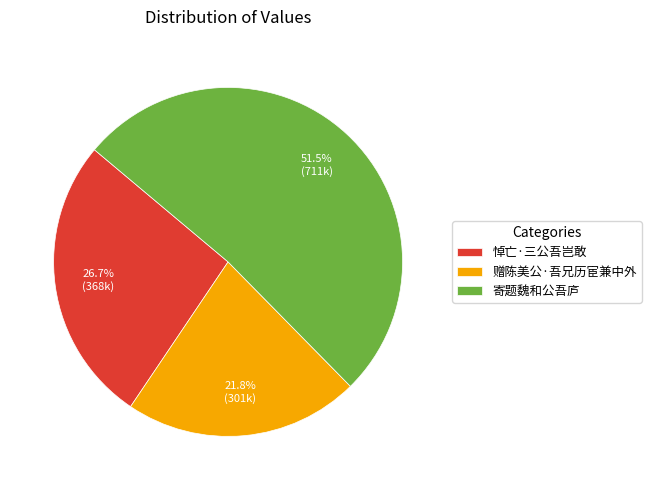

The 赠陈美公·吾兄历宦兼中外 slice represents 22% of the pie. True or false?

True